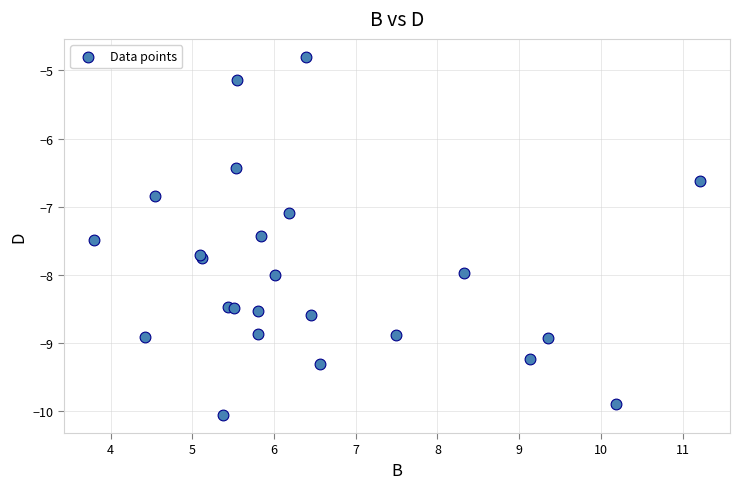

What Y value in the scatter plot is closest to -7?

-7.1